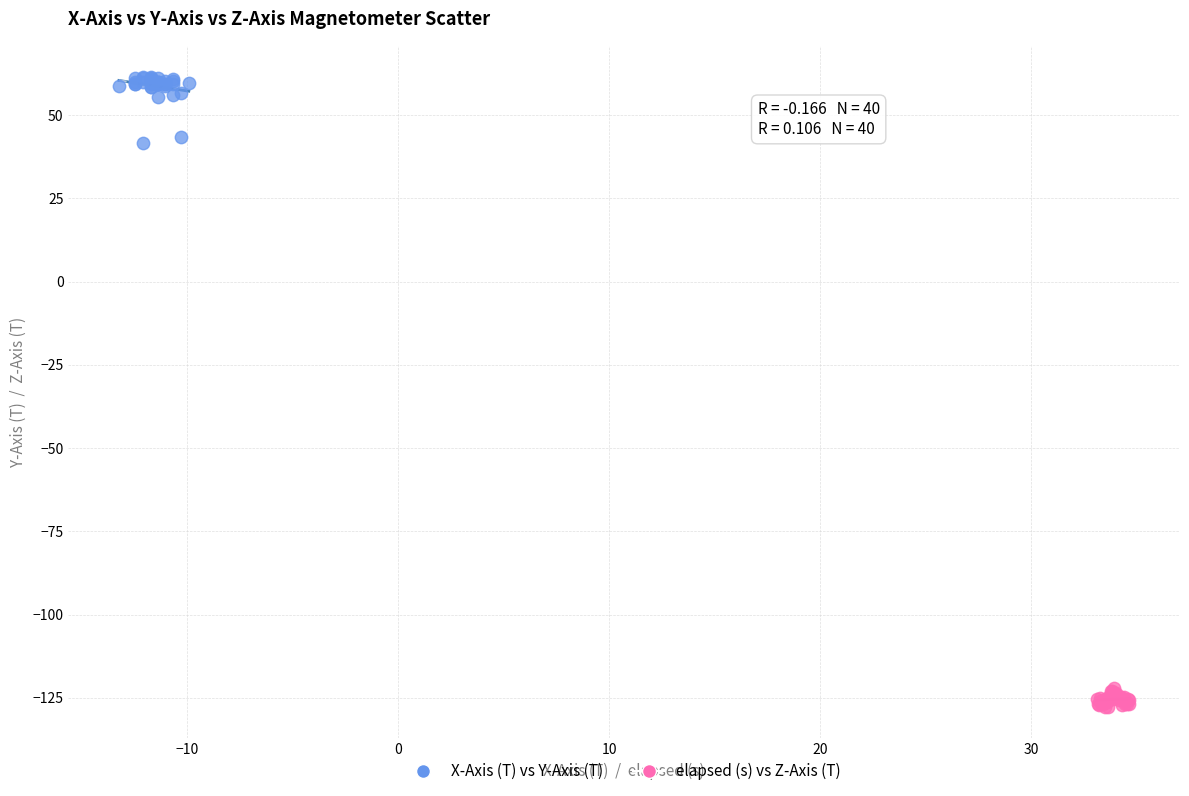

What are all the series names shown in the legend?

X-Axis (T) vs Y-Axis (T), elapsed (s) vs Z-Axis (T)